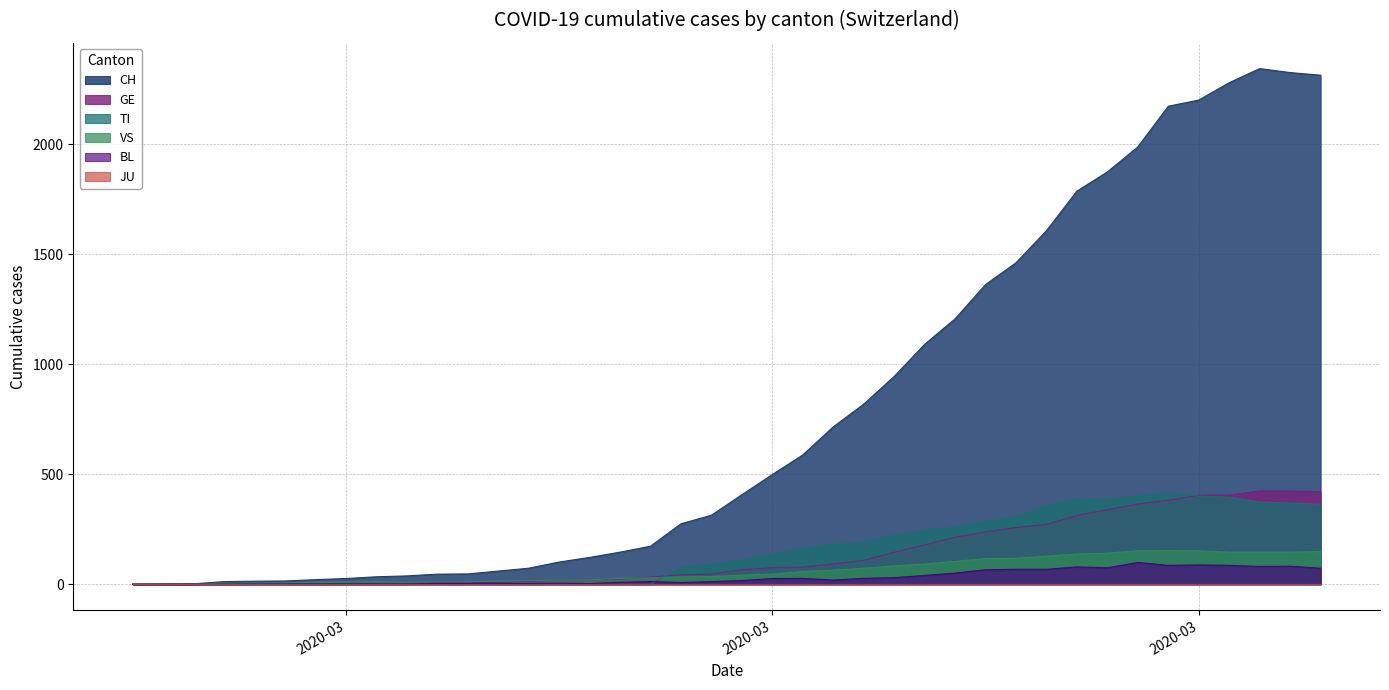

What is the difference between the second highest and minimum values in the GE series?

424